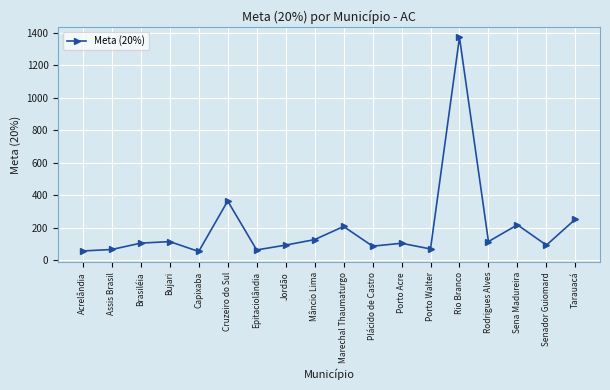

What is the ratio of the value at Porto Acre to the value at Brasiléia?

1.0